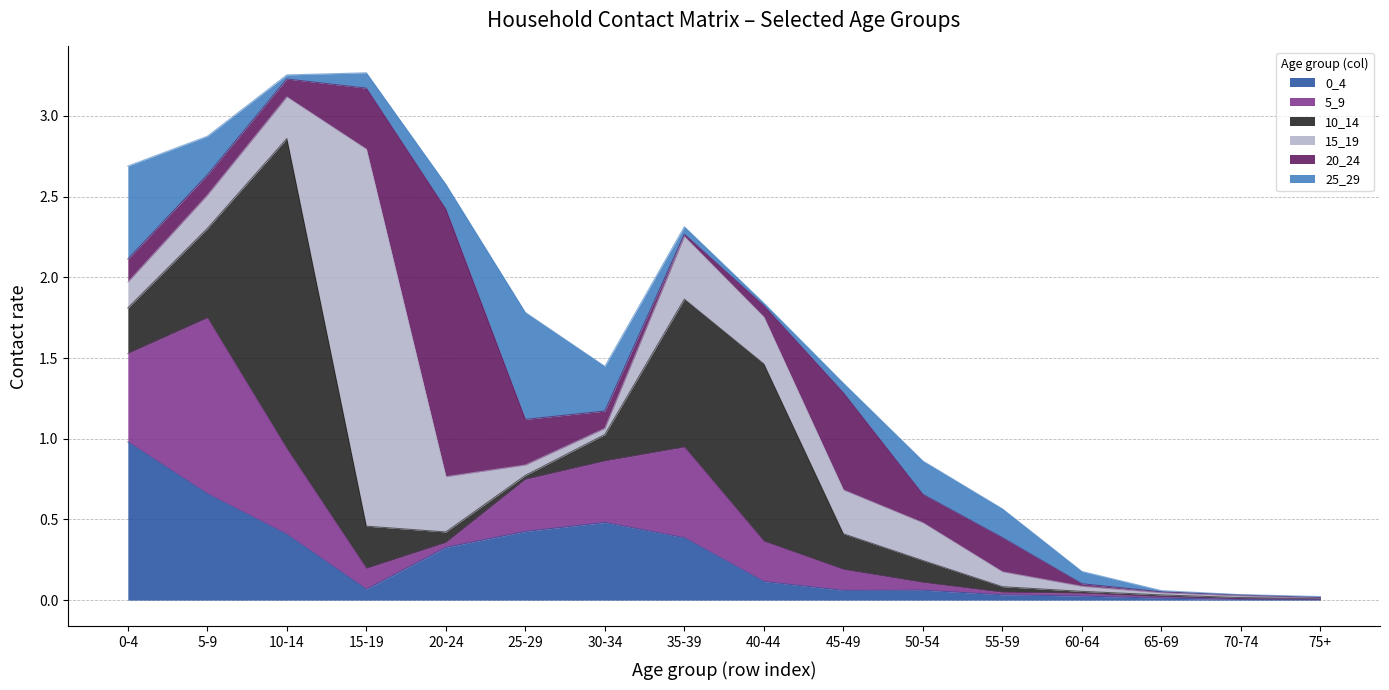

At which category is the sum across all series the highest?

15-19